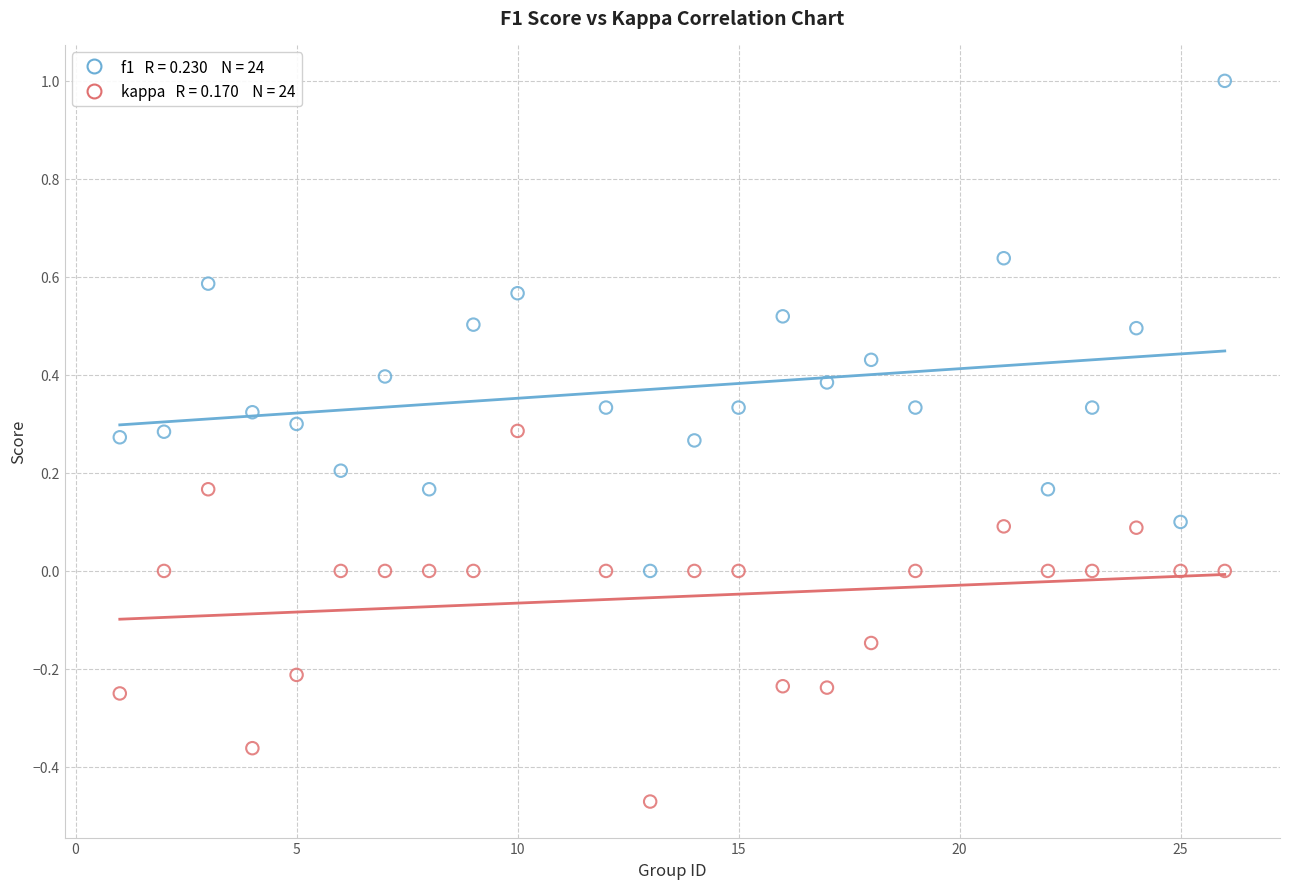

Across all data points, what is the range of Y values (max minus min)?

1.5